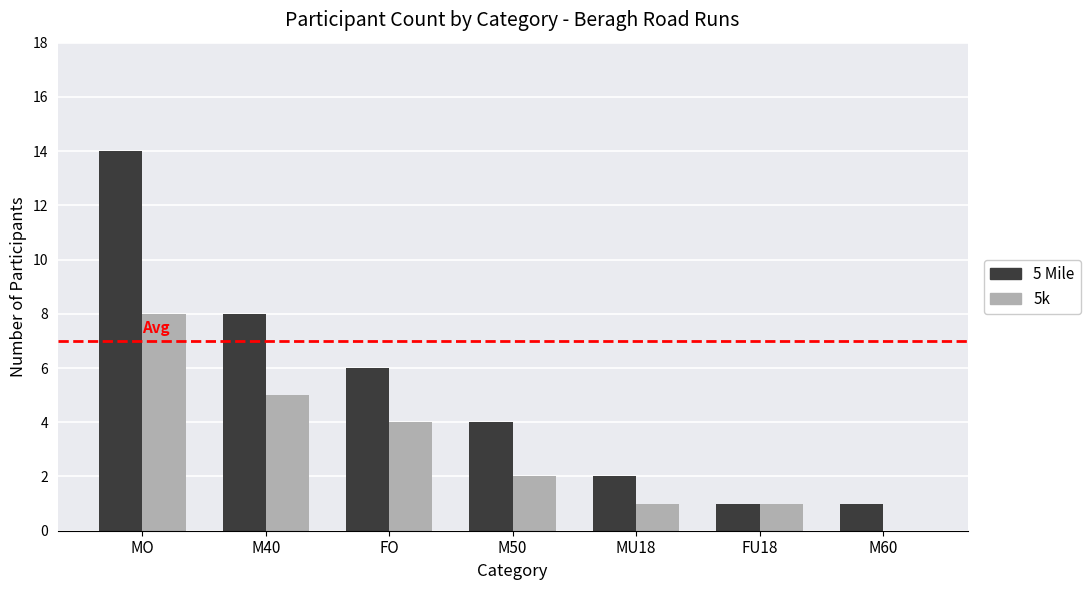

What is the average value of the 5 Mile series?

5